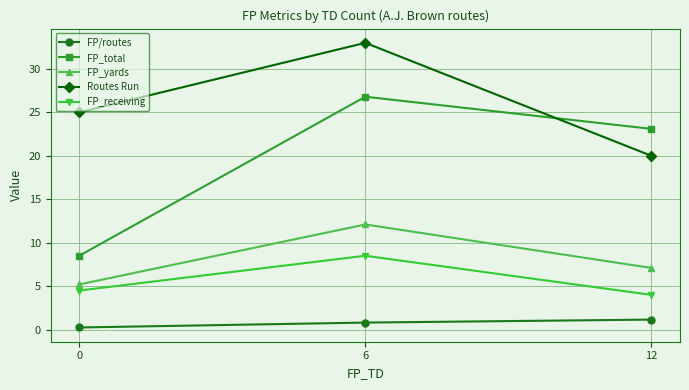

Count the Routes Run values in the range 20 to 33.

3